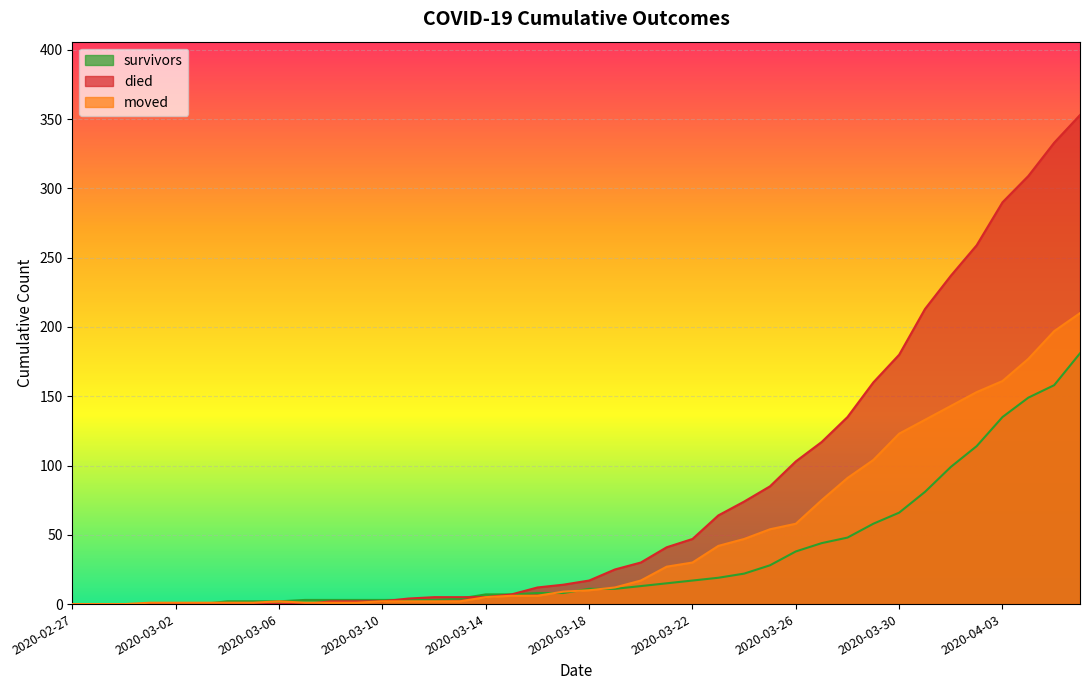

How many intersections are there between died and survivors?

2